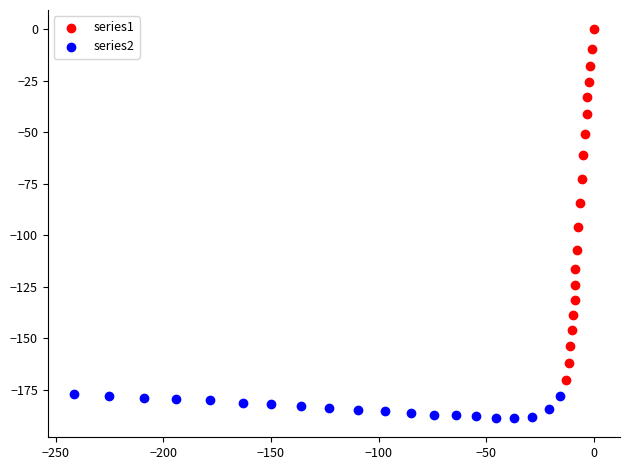

Which series contains the lowest Y value?

series2